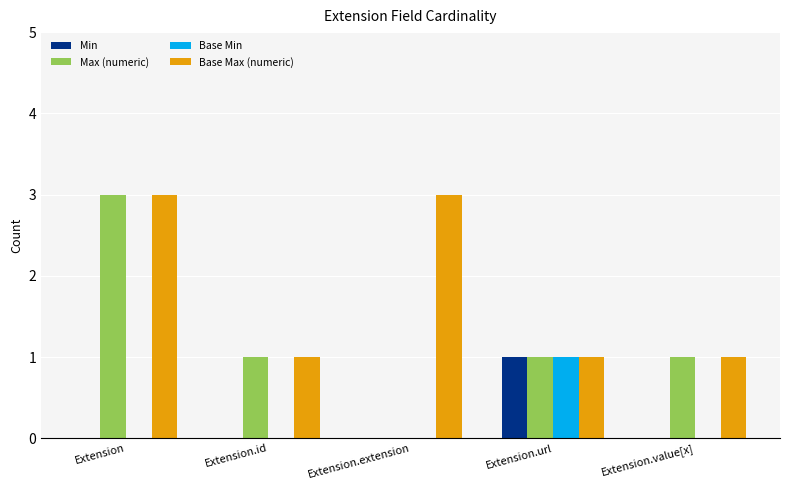

What is the greatest value displayed?

3